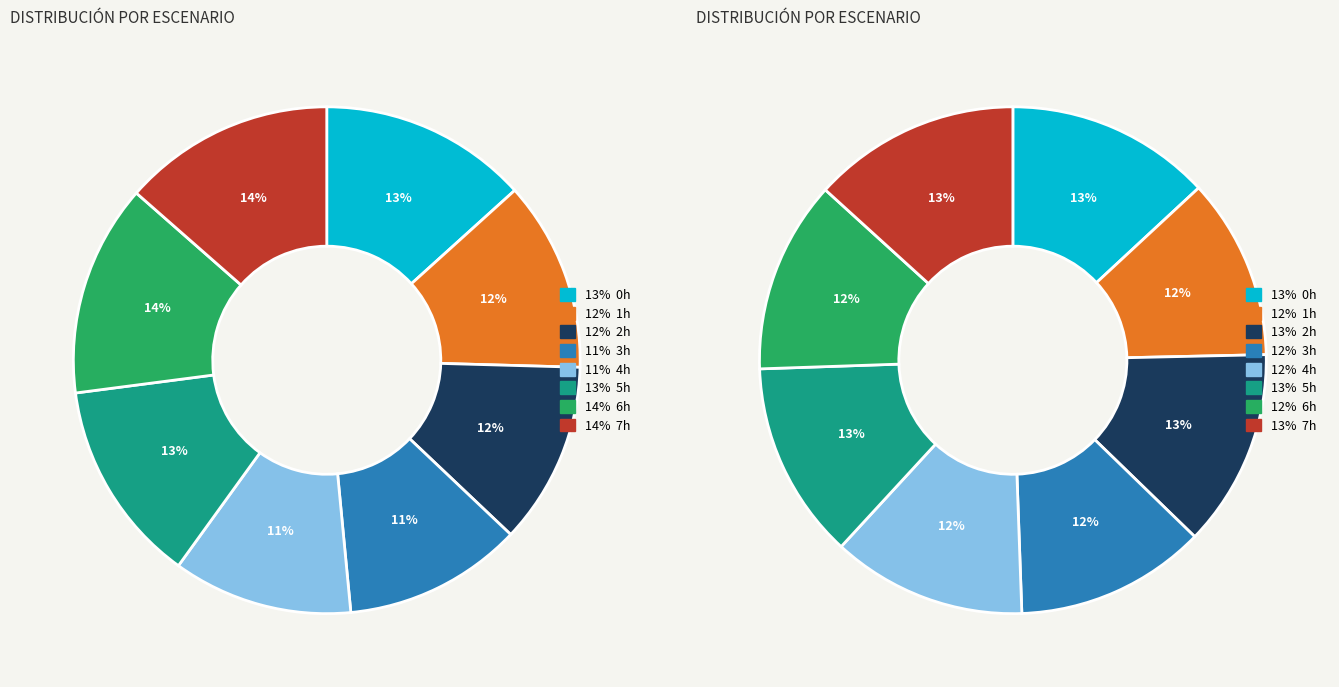

To the nearest percent, what is the difference between the largest and smallest slice percentages?

2%